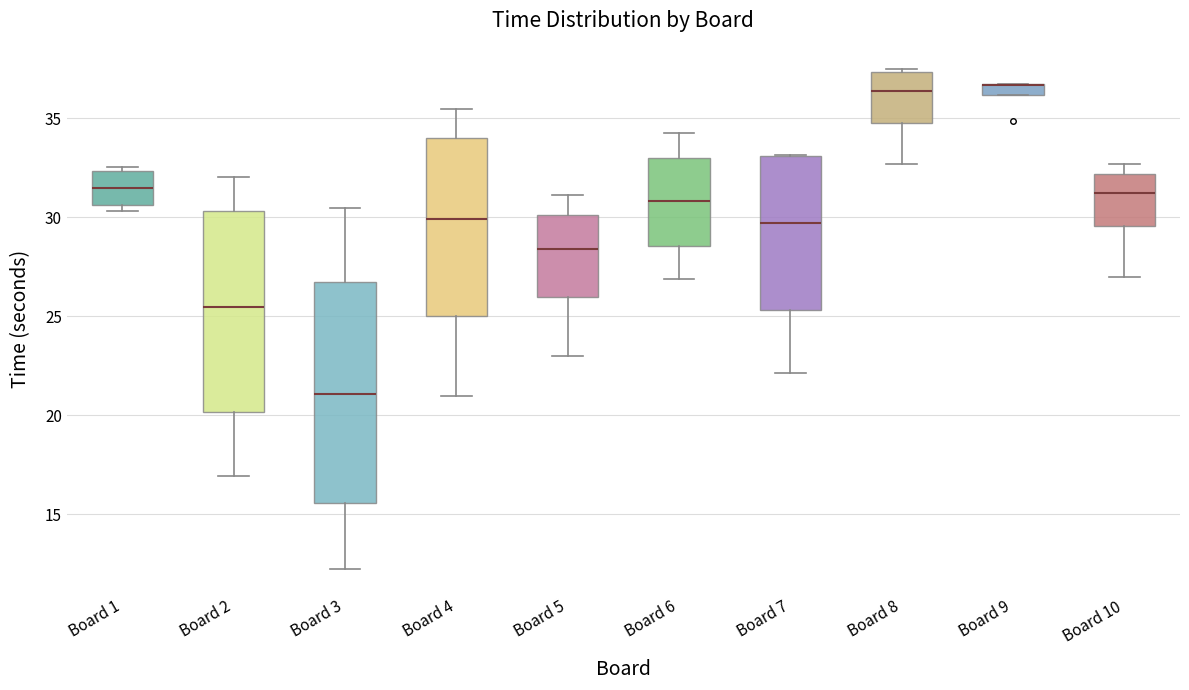

Which box is the tallest, from its lower edge to its upper edge?

Board 3